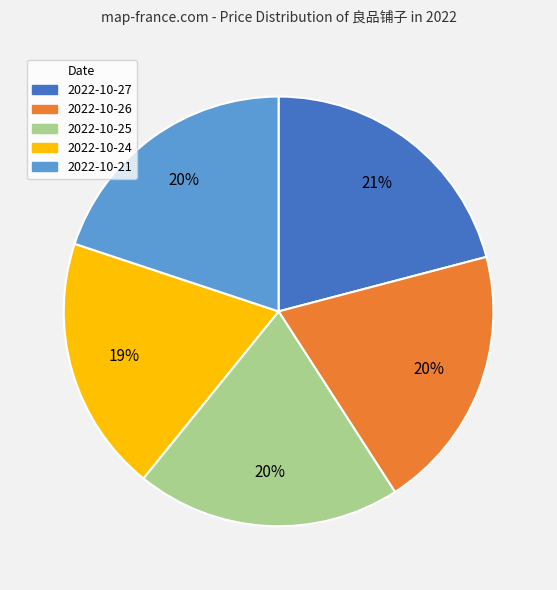

Between 2022-10-24 and 2022-10-27, which is larger?

2022-10-27